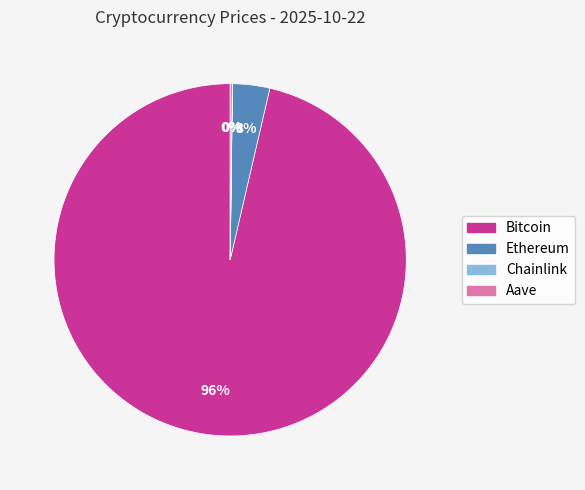

Do Bitcoin and Ethereum together represent more than half of the pie?

Yes